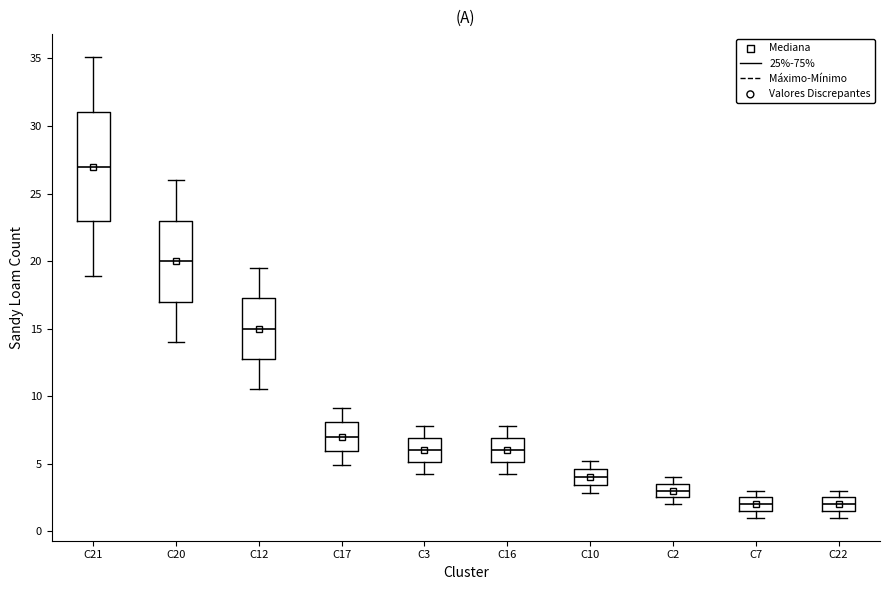

Which box has the highest median line?

C21